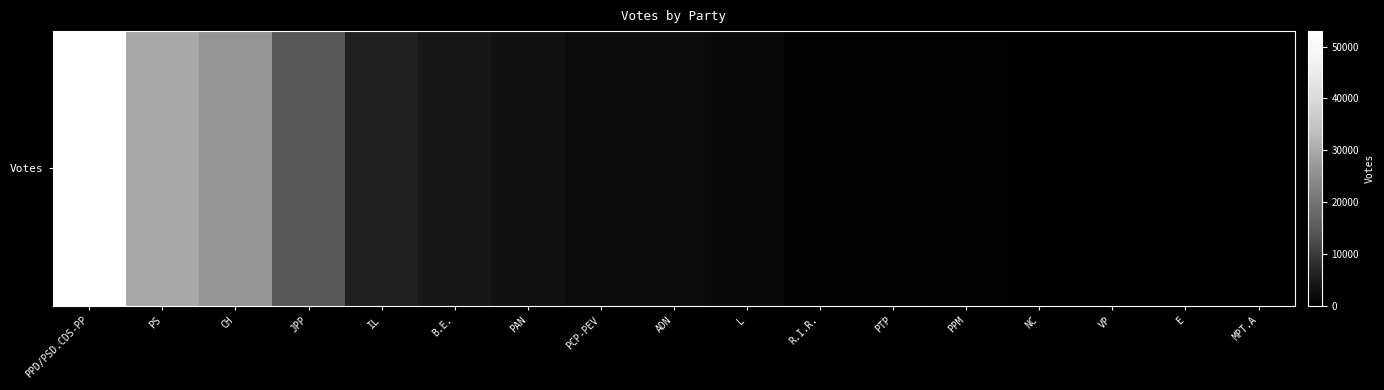

List the labels in order of value, smallest first.

MPT.A, E, VP, NC, PPM, PTP, R.I.R., L, ADN, PCP-PEV, PAN, B.E., IL, JPP, CH, PS, PPD/PSD.CDS-PP